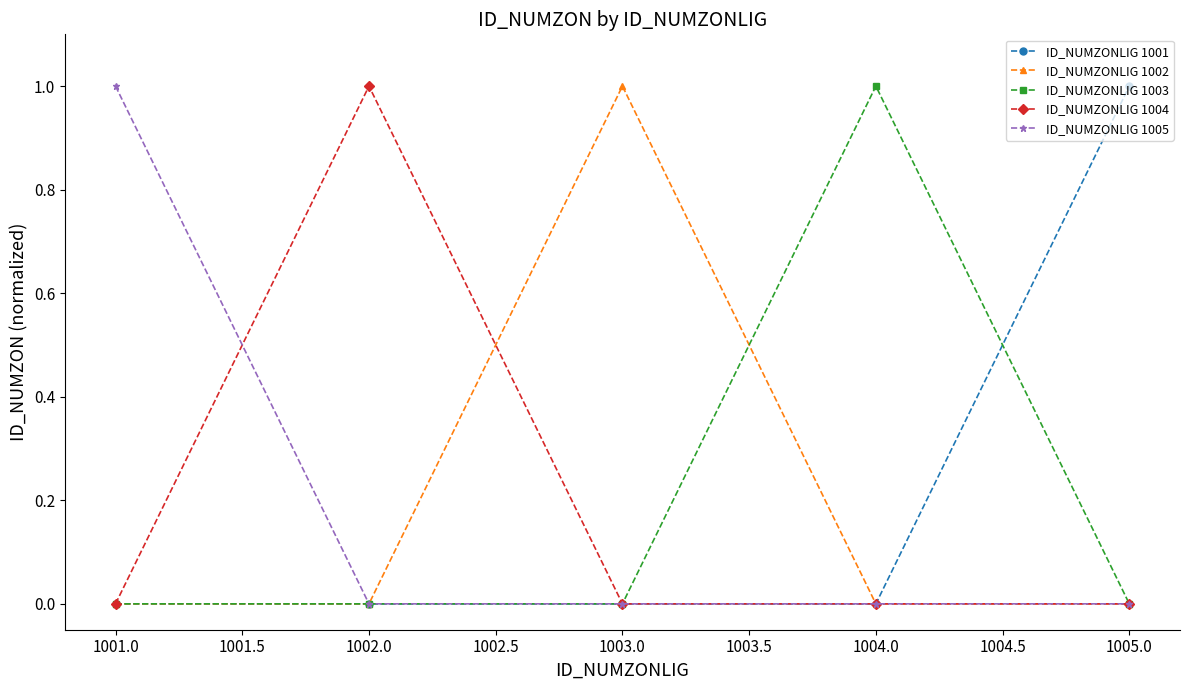

After their last crossing, which series has the higher values: ID_NUMZONLIG 1003 or ID_NUMZONLIG 1001?

ID_NUMZONLIG 1001